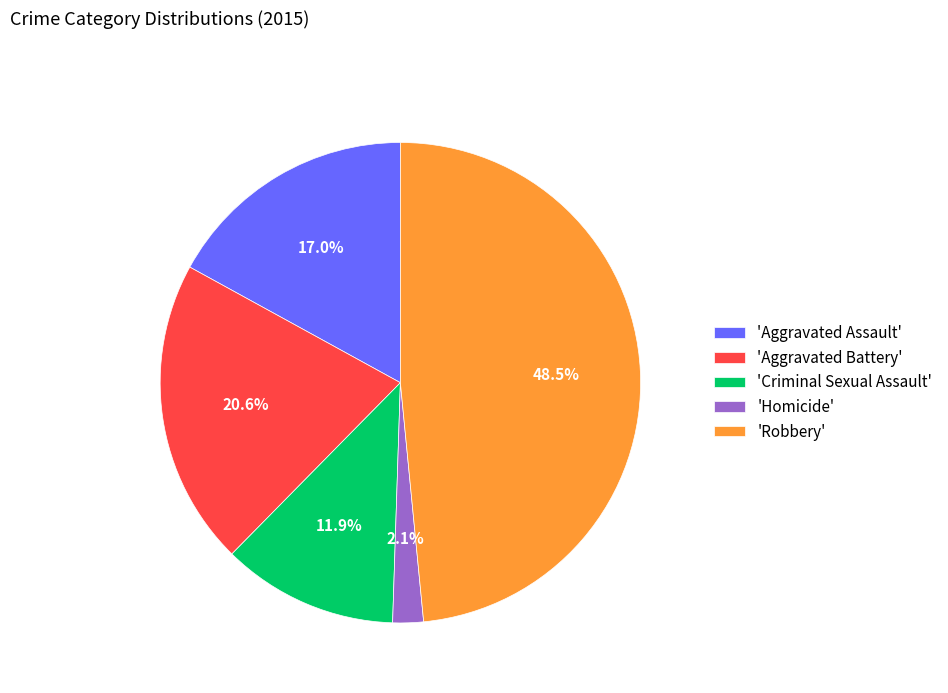

Rank the categories by value from highest to lowest.

'Robbery', 'Aggravated Battery', 'Aggravated Assault', 'Criminal Sexual Assault', 'Homicide'